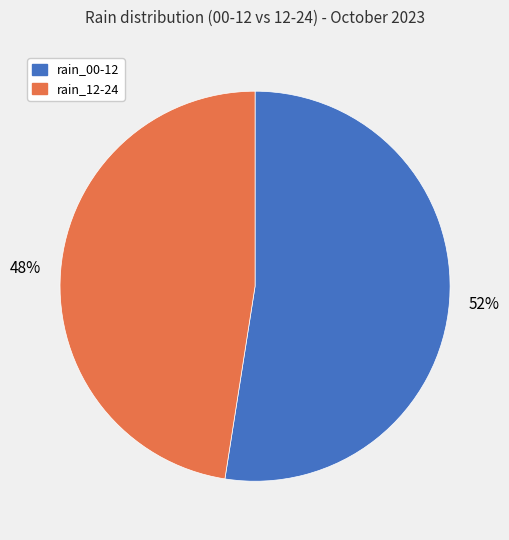

Is it true that rain_00-12 is 52% of the pie?

True